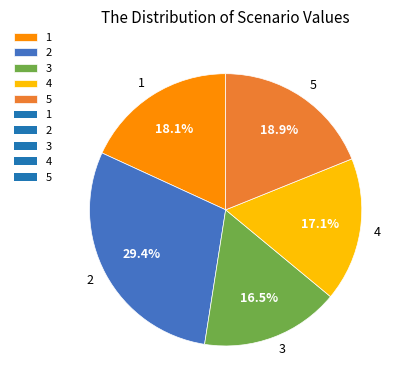

What is the largest slice in the pie chart?

2